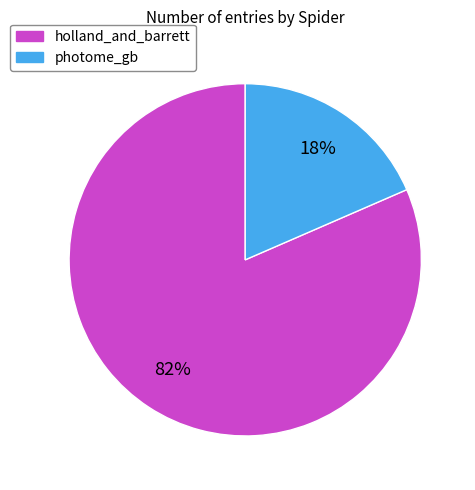

Which slice is the smallest?

photome_gb